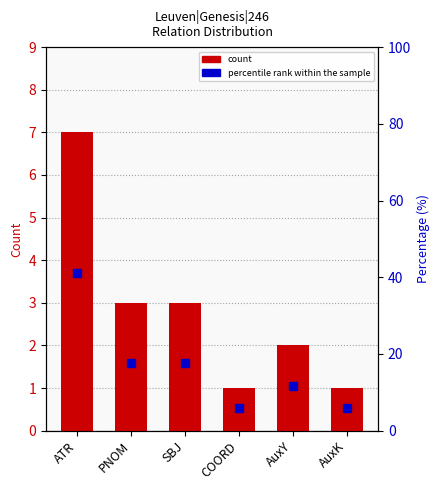

Which series has the widest spread of values?

percentile rank within the sample